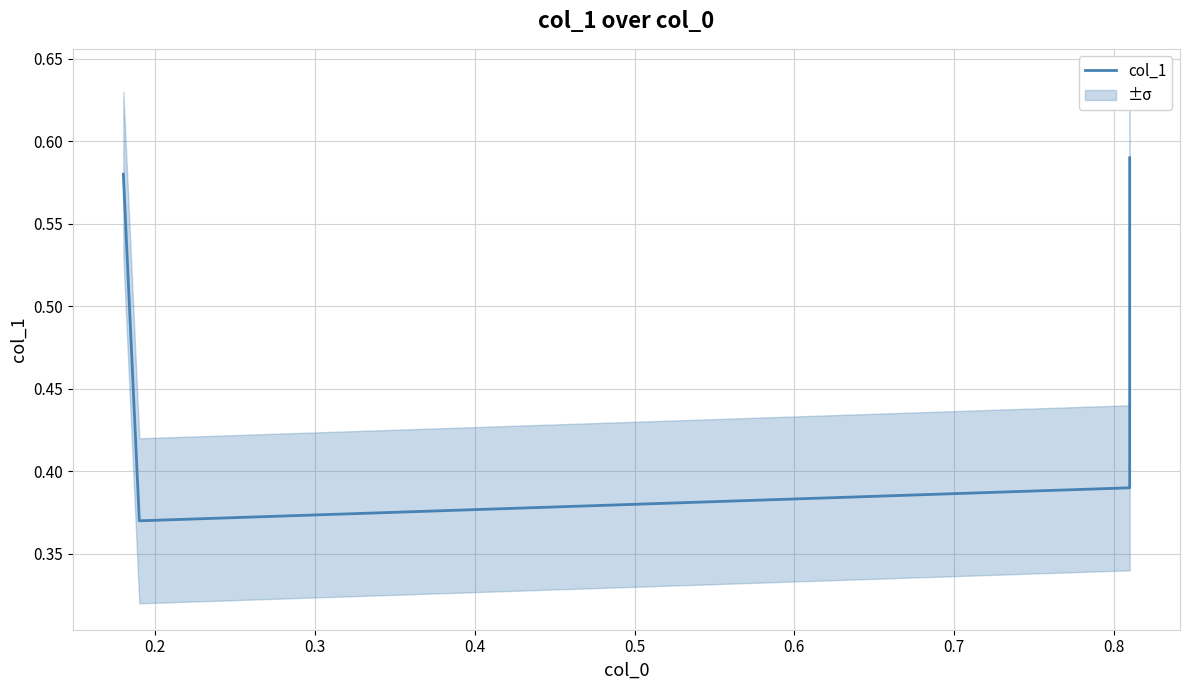

Where is the data nearest to the value 0?

0.2